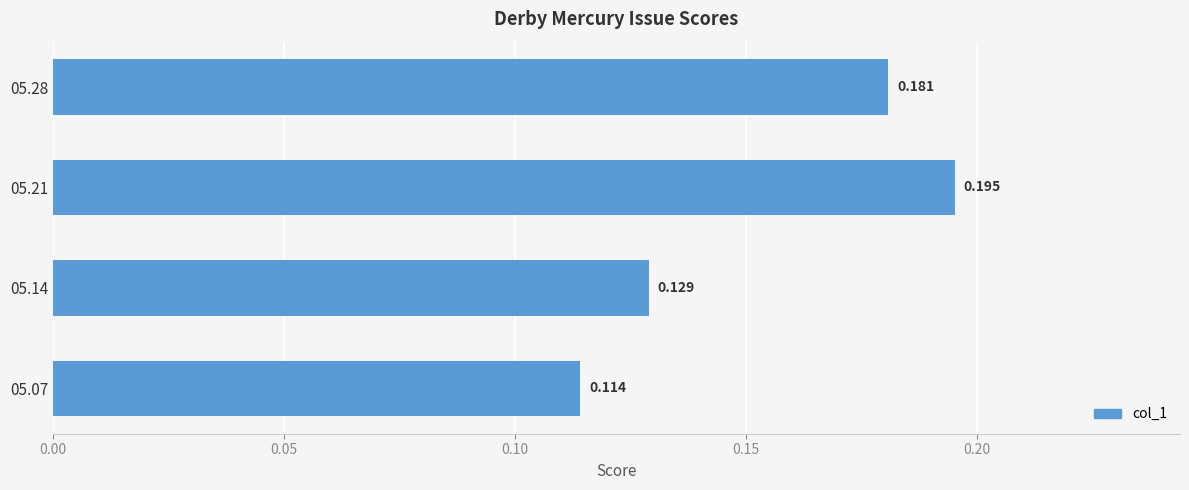

Count the values in the range 0 to 1.

4